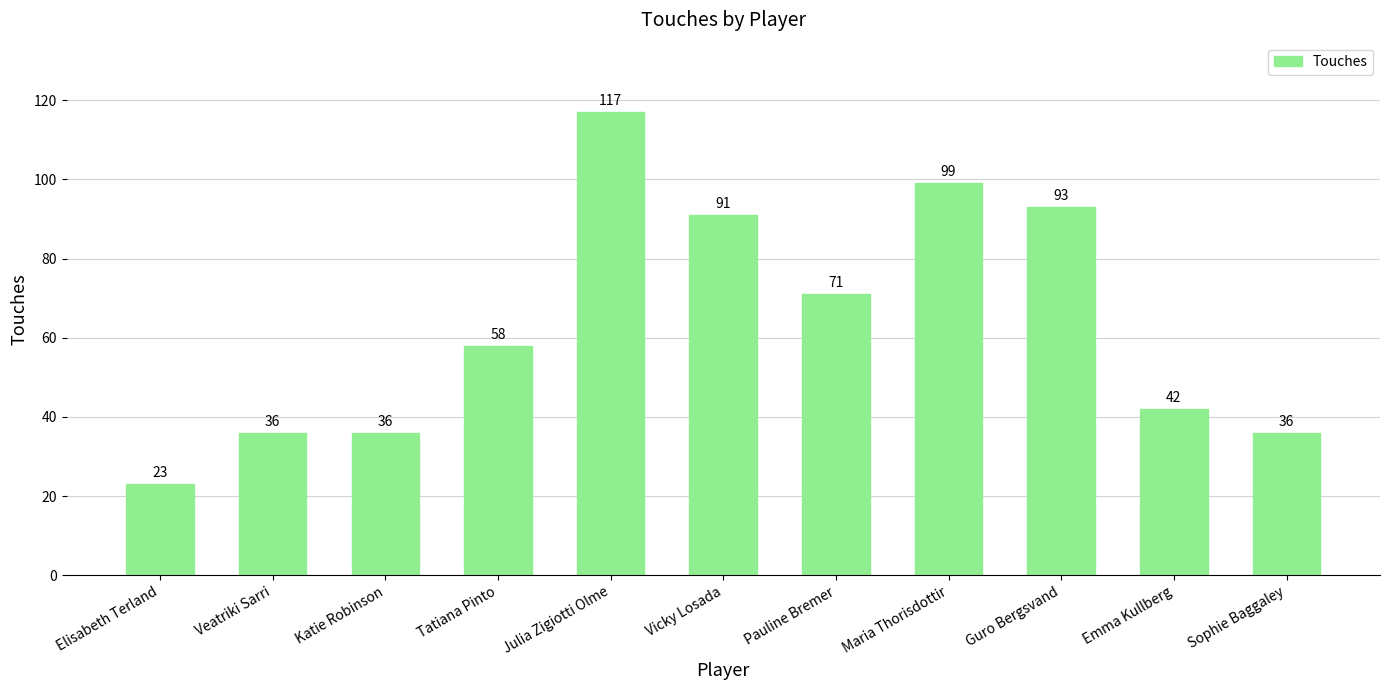

How many categories are shown in the chart?

11